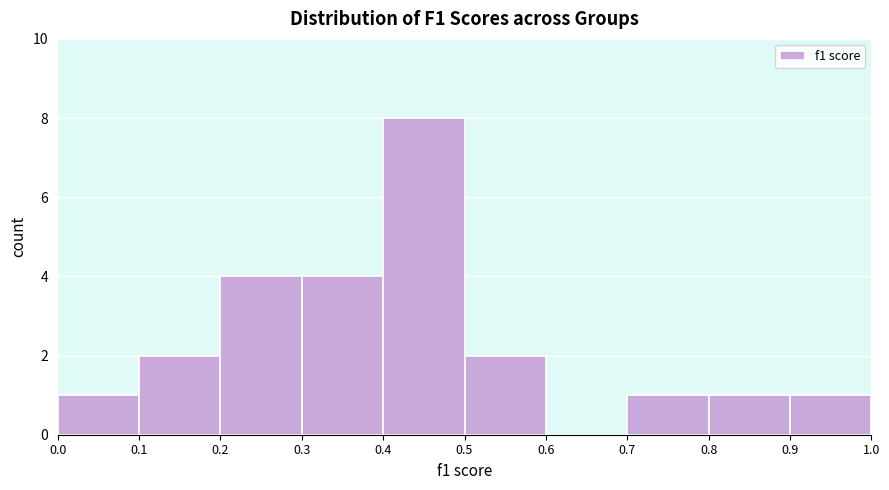

How tall is the bar that spans 0.5 to 0.6 on the x-axis? The values are not printed on the chart, so give them approximately, as read against the axis.

2